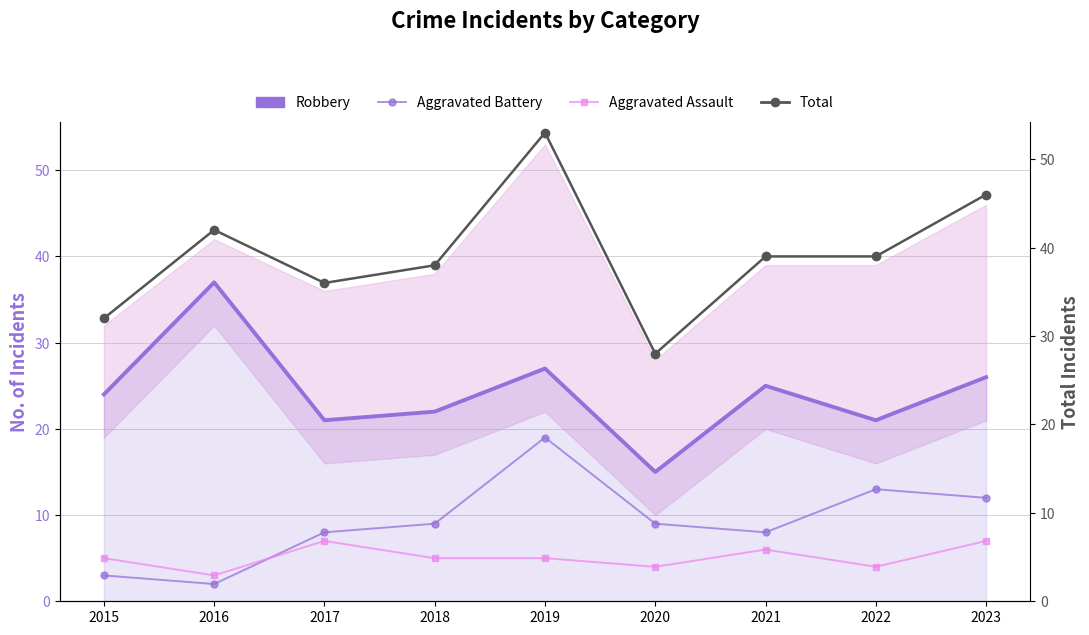

Is it true that Aggravated Battery equals 3 at 2020?

False